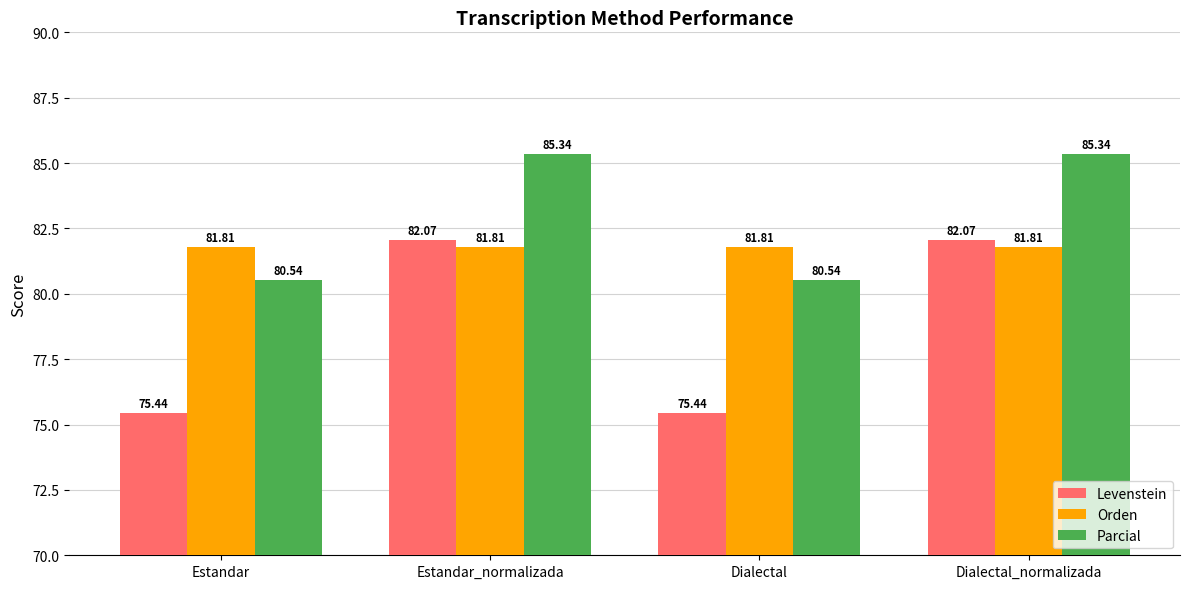

Is it true that Parcial equals 27.2 at Estandar_normalizada?

False